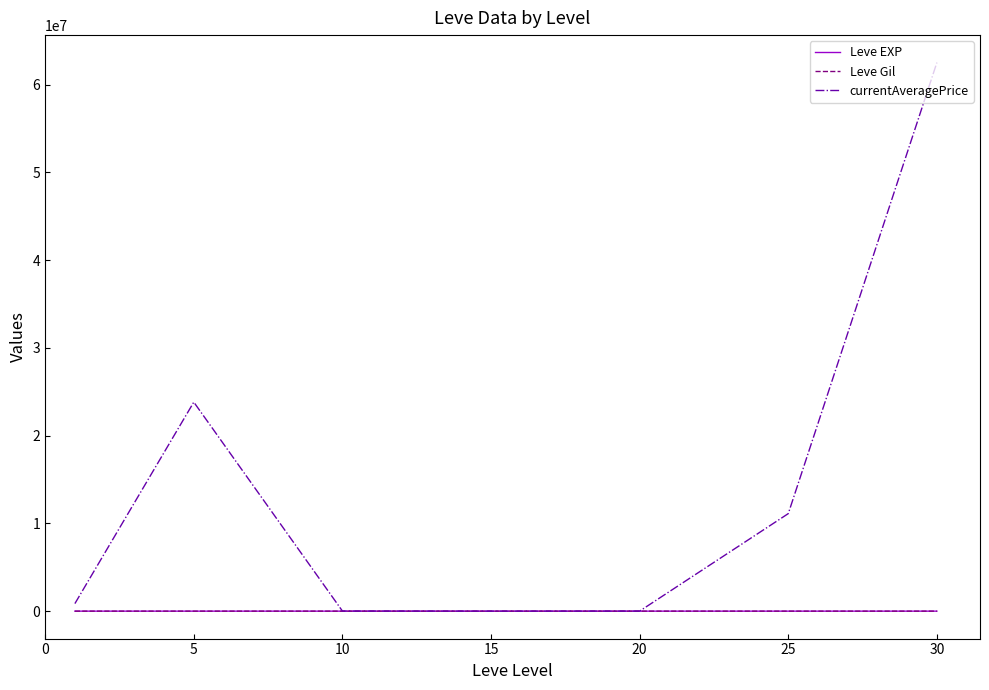

What is the minimum value for Leve Gil?

349.2